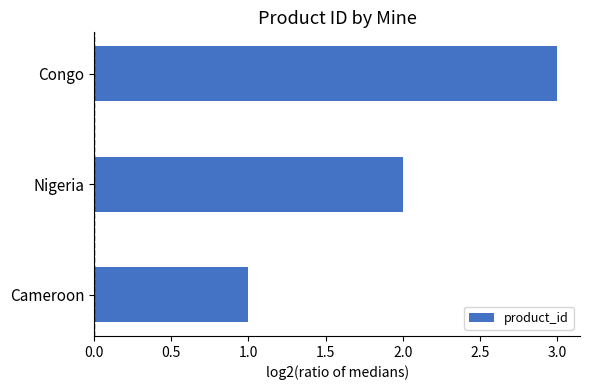

List the labels in order of value, smallest first.

Cameroon, Nigeria, Congo